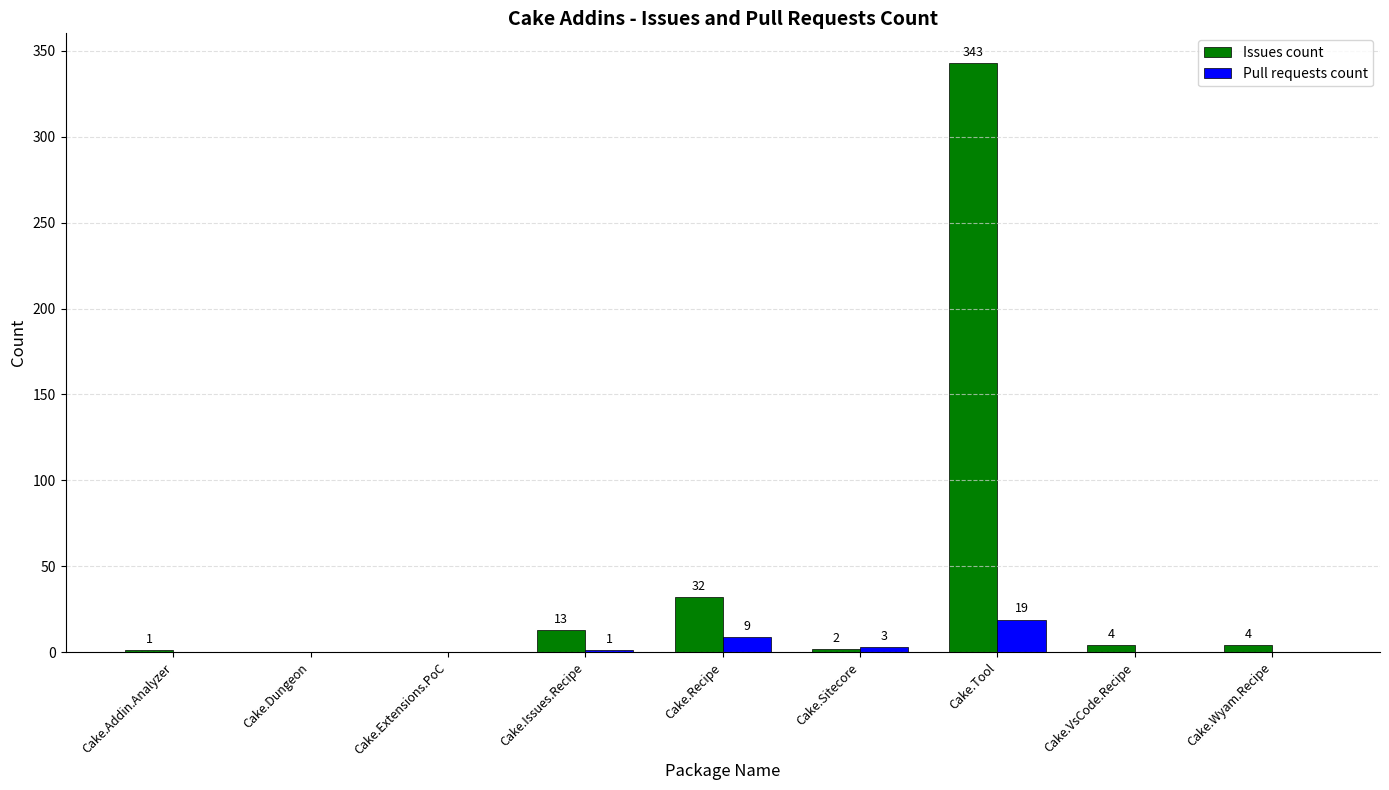

Which series has the largest total across all categories?

Issues count